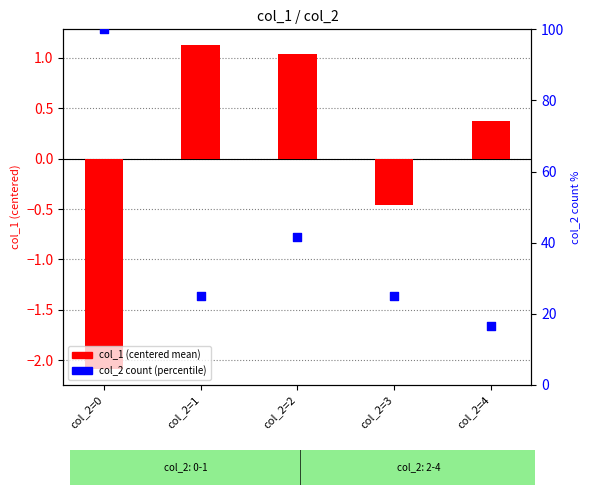

At which category is the sum across all series the highest?

col_2=0